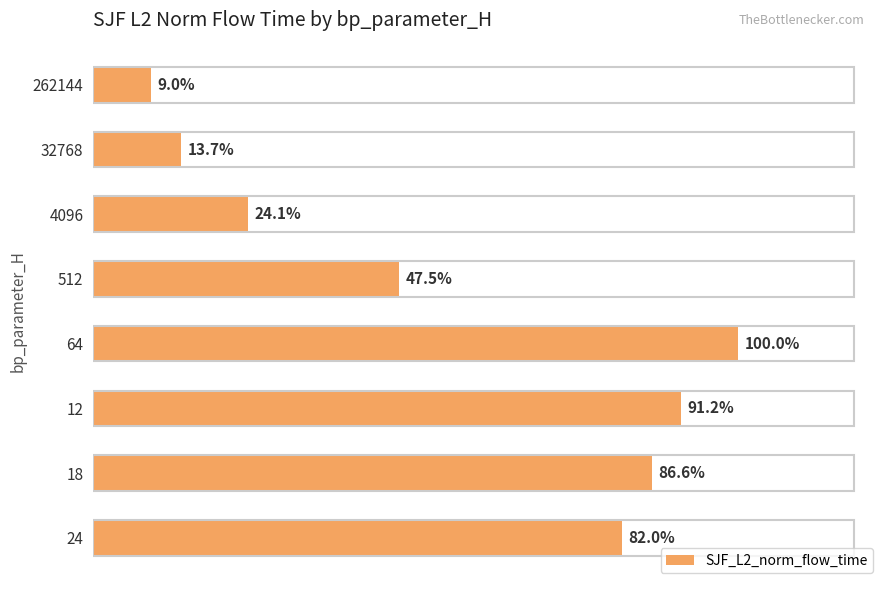

Does the chart contain any negative values?

No